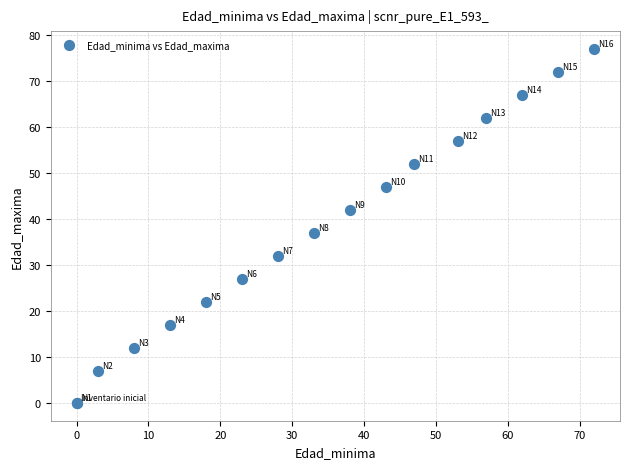

What Y value in the scatter plot is closest to 38?

37